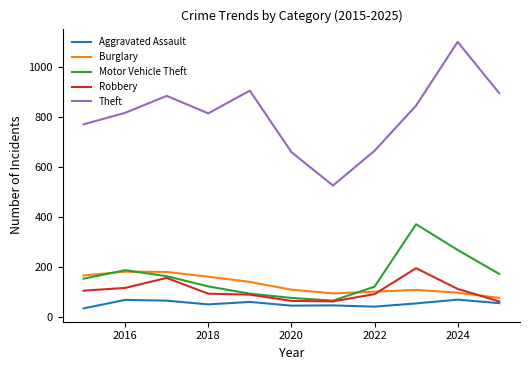

True or false: Motor Vehicle Theft has more than 0 interior local peaks.

True